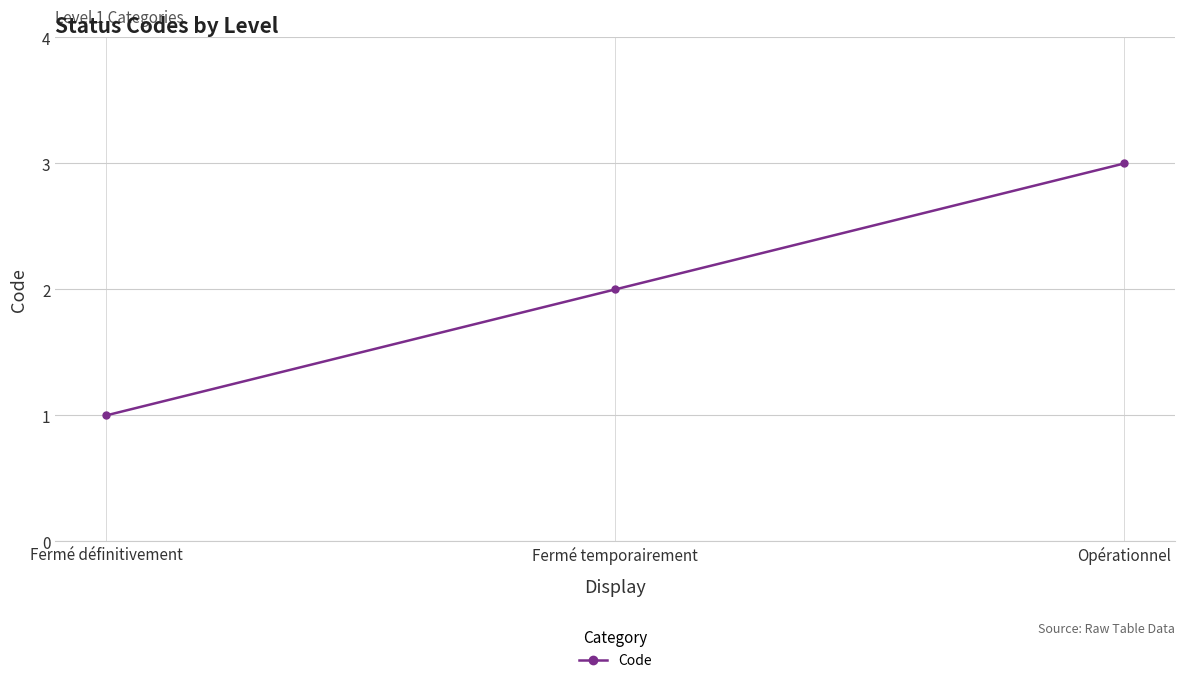

Rank the categories by value from highest to lowest.

Opérationnel, Fermé temporairement, Fermé définitivement